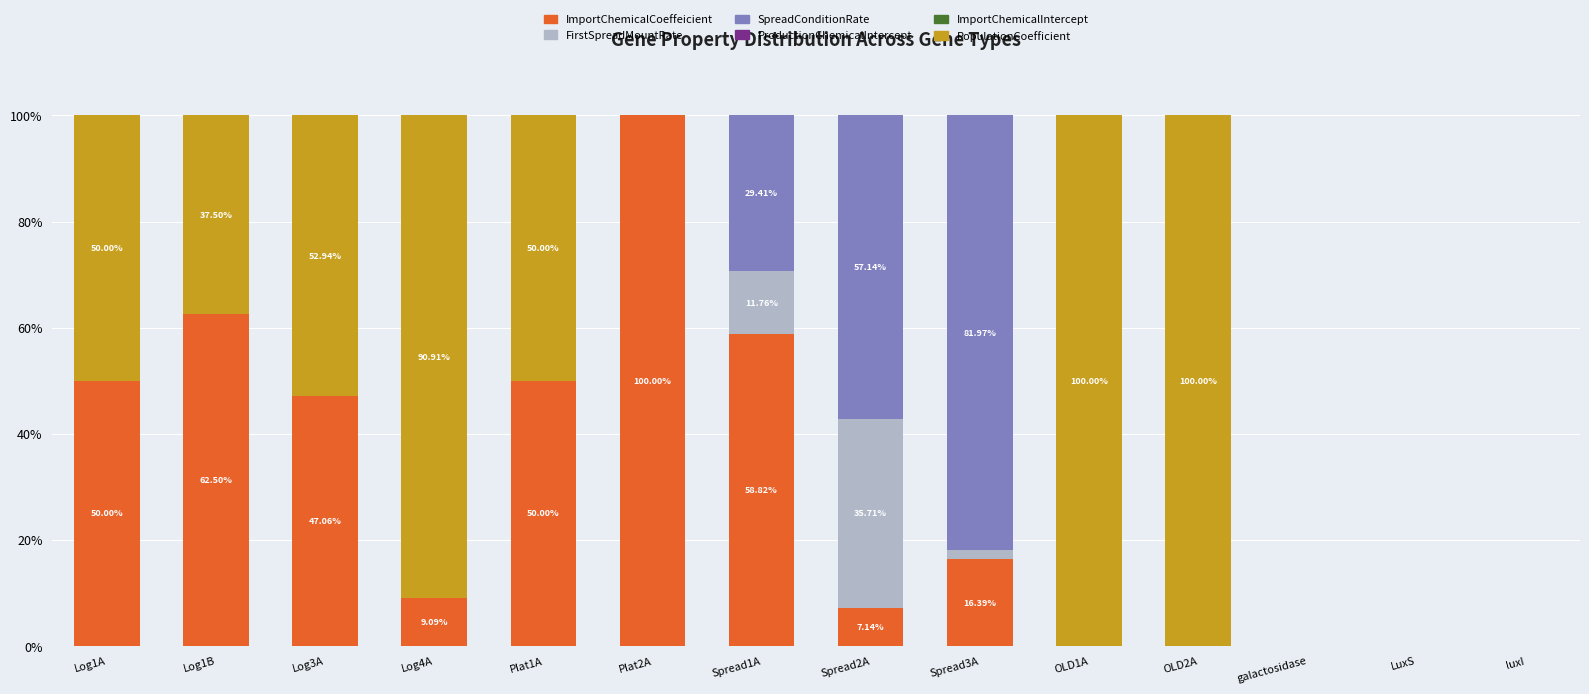

Count the number of data series in this chart.

4